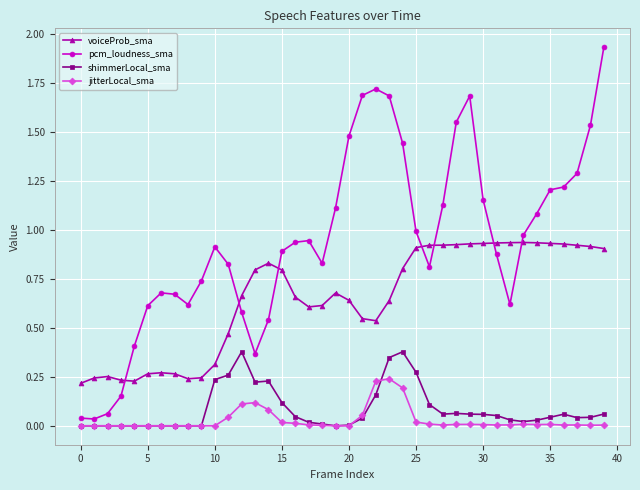

In shimmerLocal_sma, how many points are higher than both neighbors (excluding endpoints)?

5